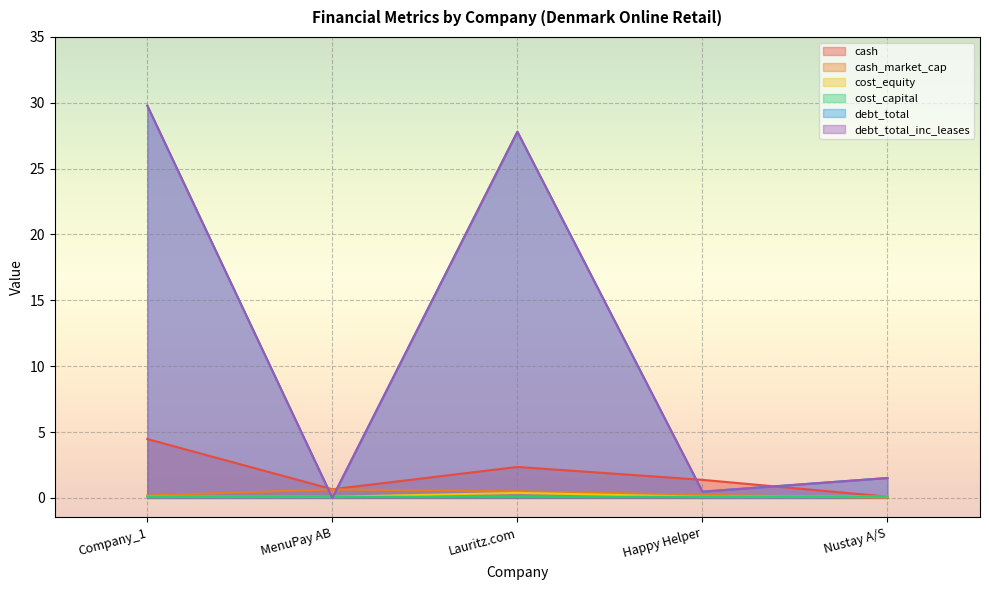

Reading right to left, extract all data points from this chart.

cash: 0.1	1.4	2.4	0.7	4.5
cash_market_cap: 0.0	0.2	0.5	0.6	0.2
cost_equity: 0.1	0.1	0.4	0.1	0.1
cost_capital: 0.1	0.1	0.1	0.1	0.1
debt_total: 1.5	0.5	27.8	0.0	29.8
debt_total_inc_leases: 1.5	0.5	27.8	0.0	29.8